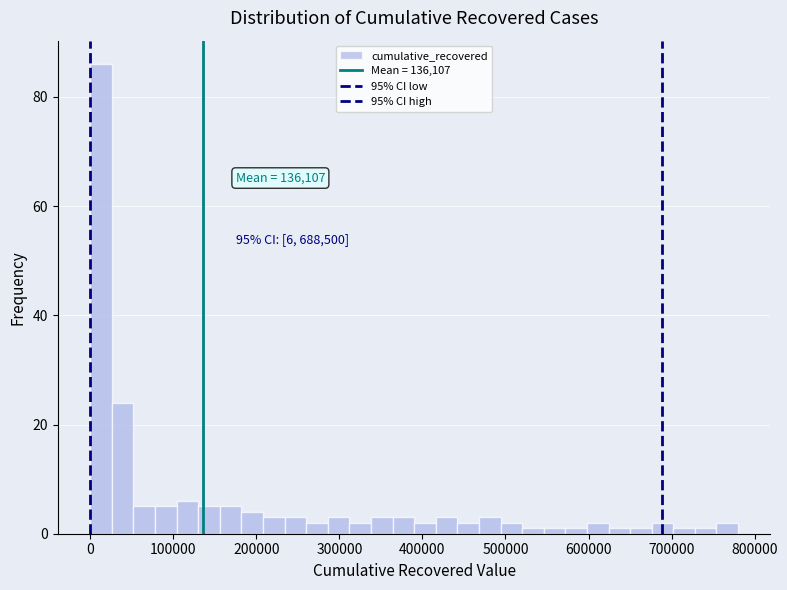

Read against the x-axis, roughly where is the centre of the tallest bar?

10000